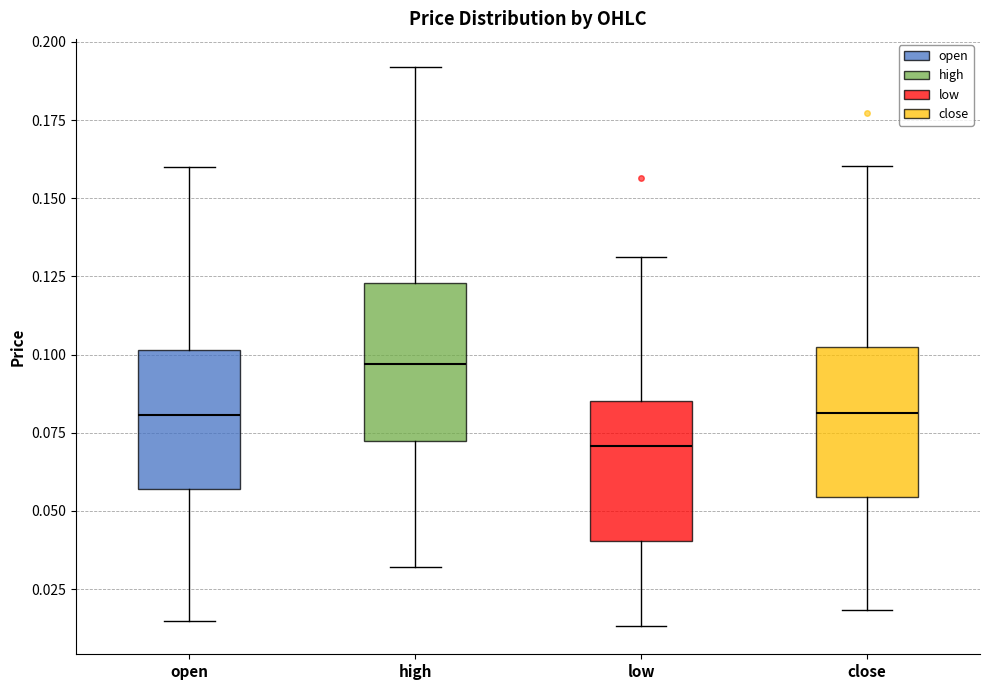

Where does the upper whisker of the box for high end on the y-axis? The values are not printed on the chart, so give them approximately, as read against the axis.

0.190